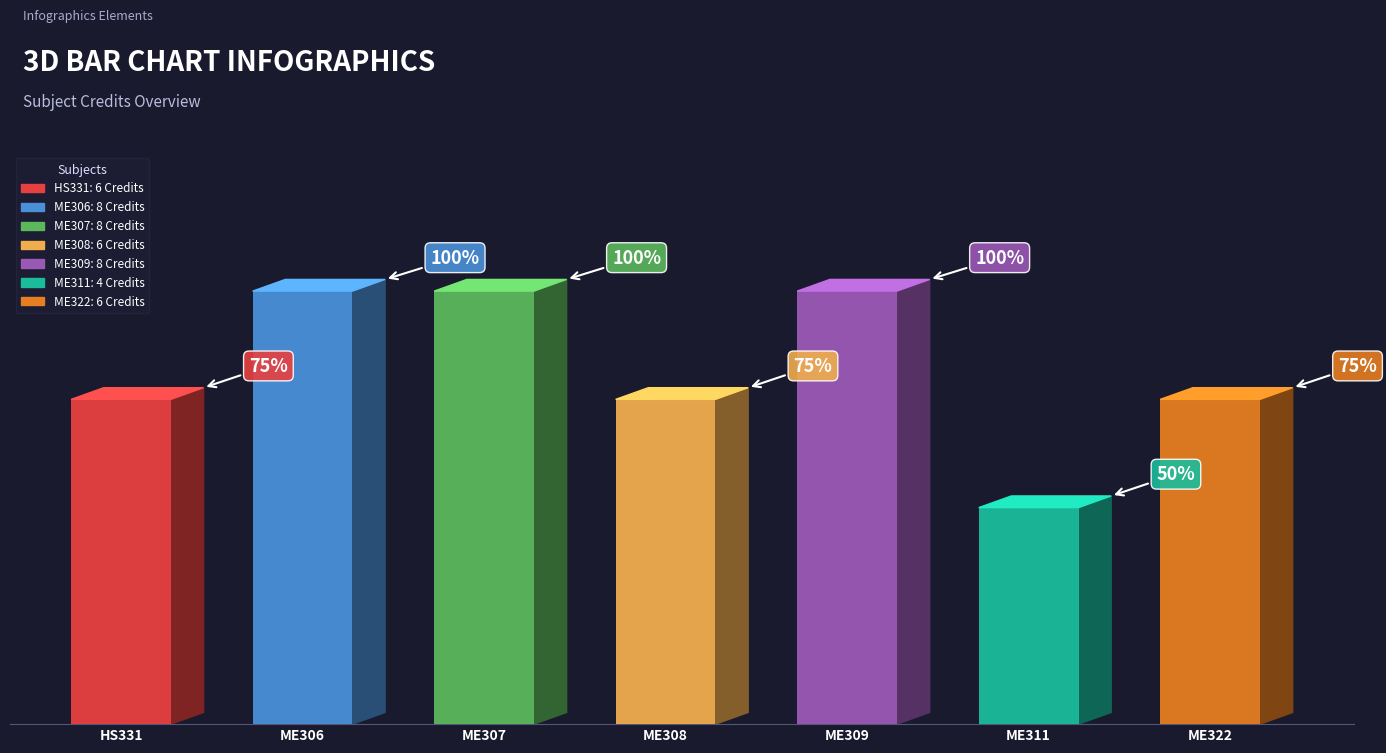

Does the chart contain any negative values?

No